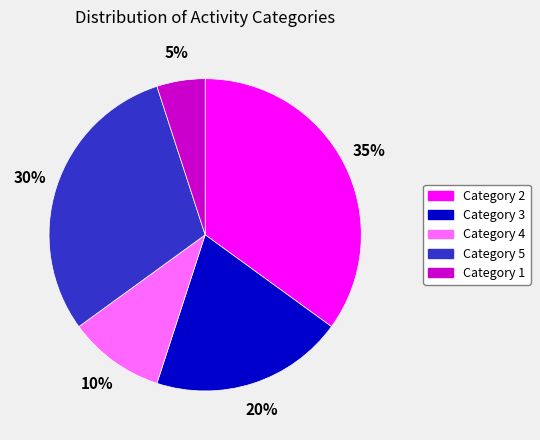

Is there any slice that represents more than half of the pie?

No